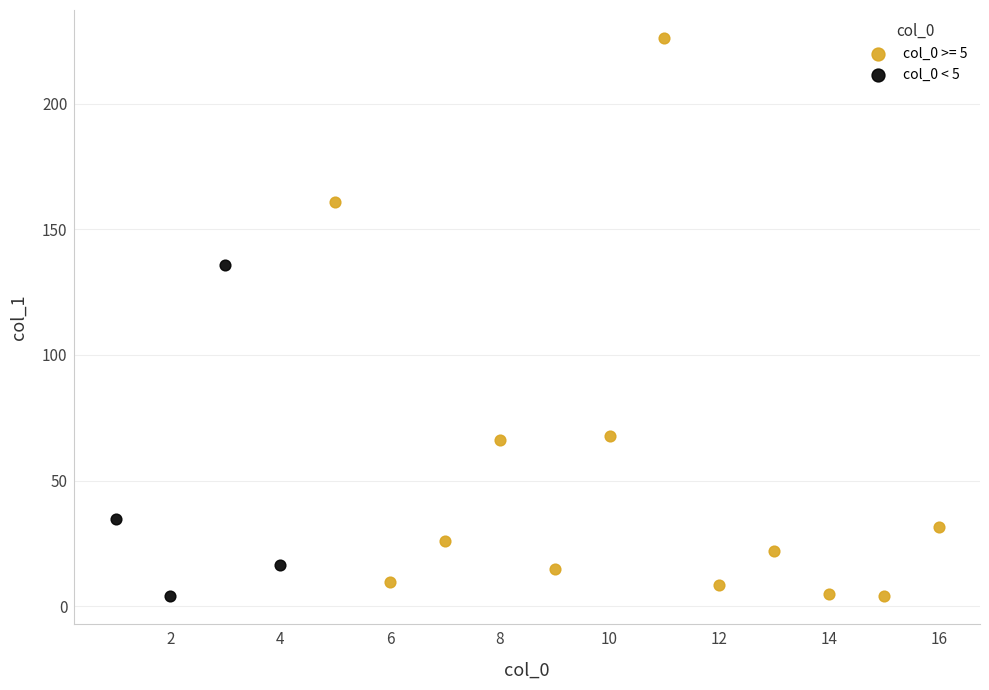

Which series has the largest Y range (max minus min)?

col_0 >= 5